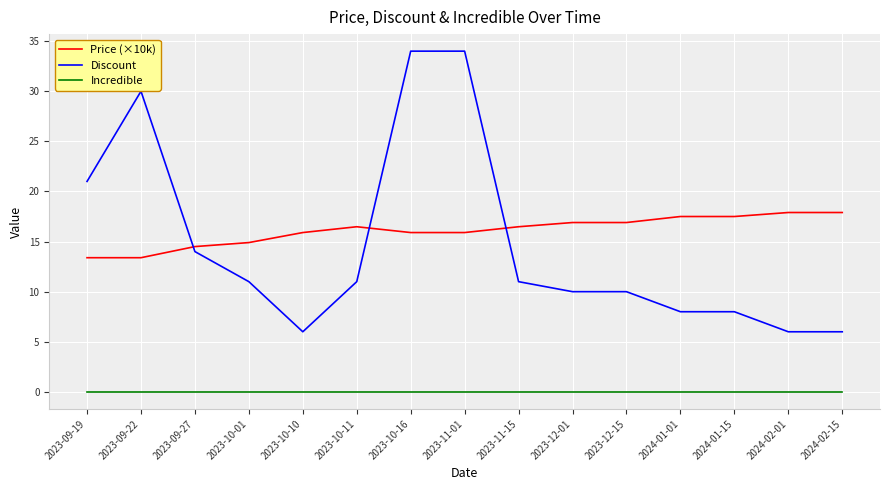

Does the chart display data point markers on the line(s)?

No